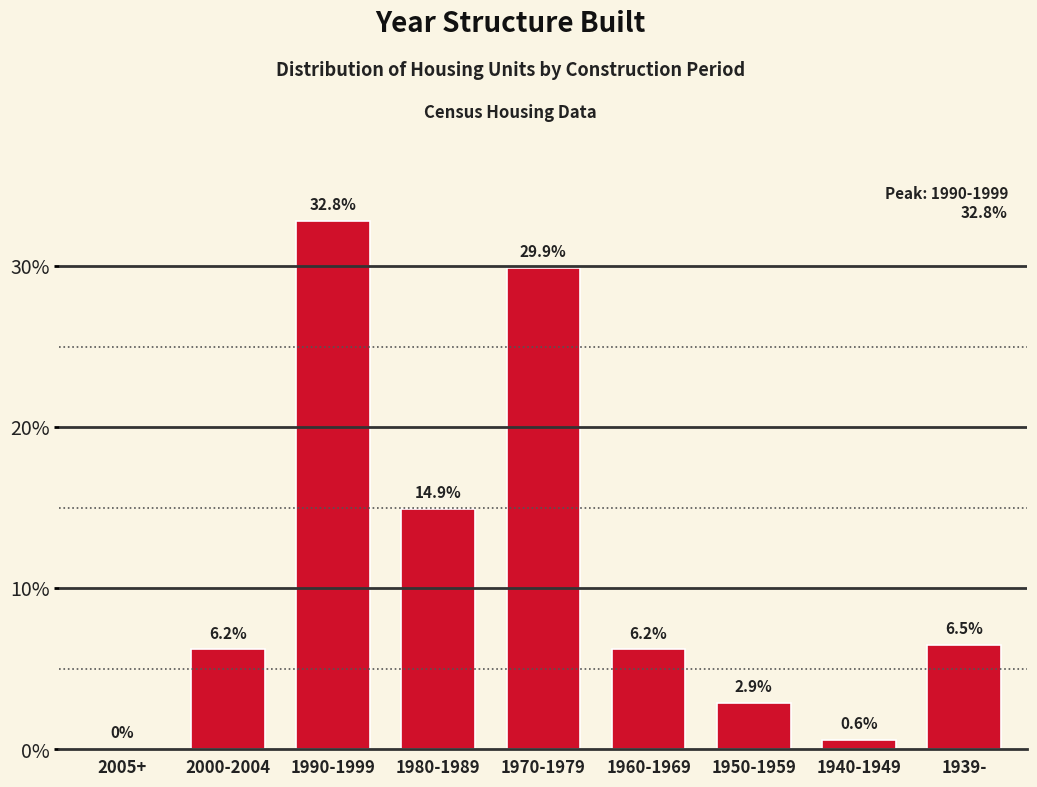

Reading left to right, what are all the values shown in this chart?

2005+=0.0	2000-2004=6.2	1990-1999=32.8	1980-1989=14.9	1970-1979=29.9	1960-1969=6.2	1950-1959=2.9	1940-1949=0.6	1939-=6.5